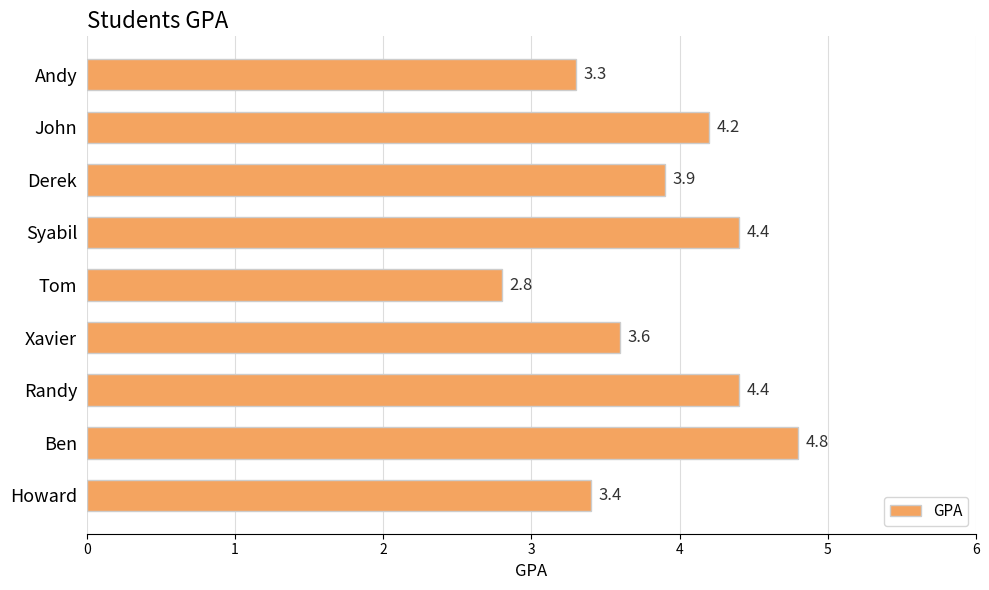

Reading top to bottom, list all the values displayed in this chart.

Andy=3.3	John=4.2	Derek=3.9	Syabil=4.4	Tom=2.8	Xavier=3.6	Randy=4.4	Ben=4.8	Howard=3.4